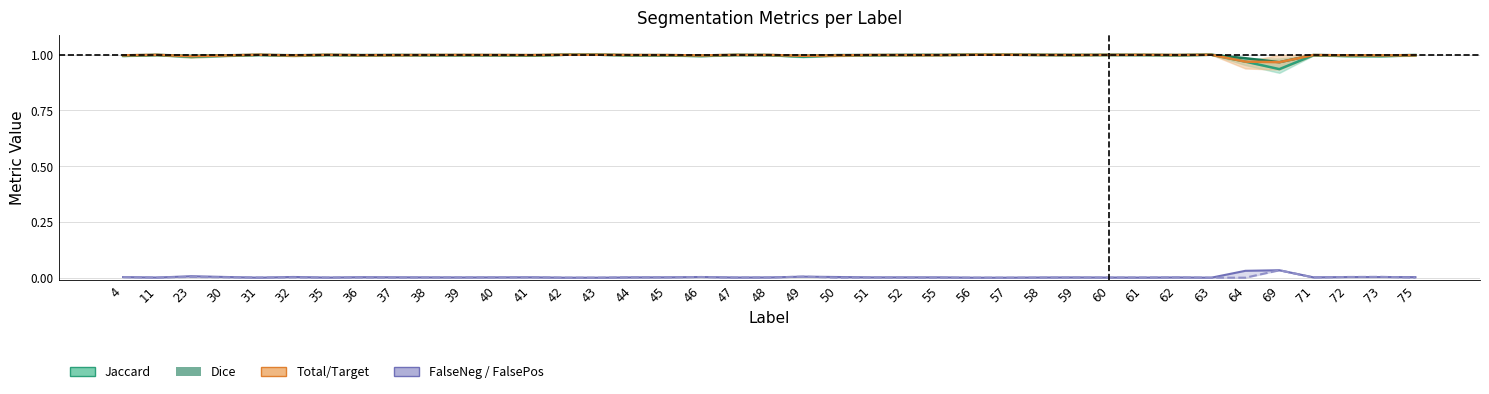

Does the chart display data point markers on the line(s)?

No